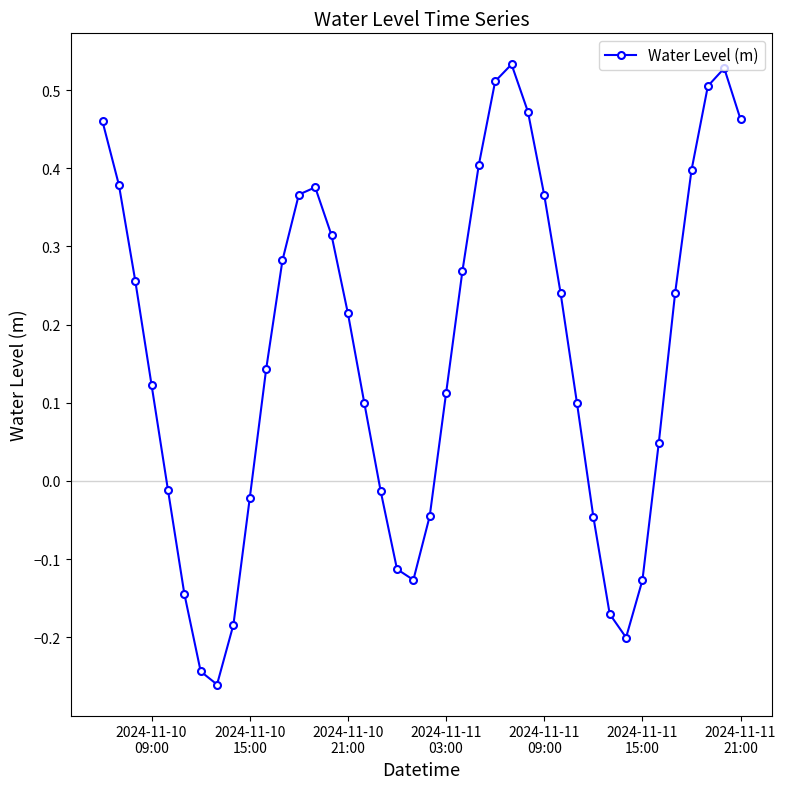

How many interior local peaks (higher than both neighbors) does the data have?

3